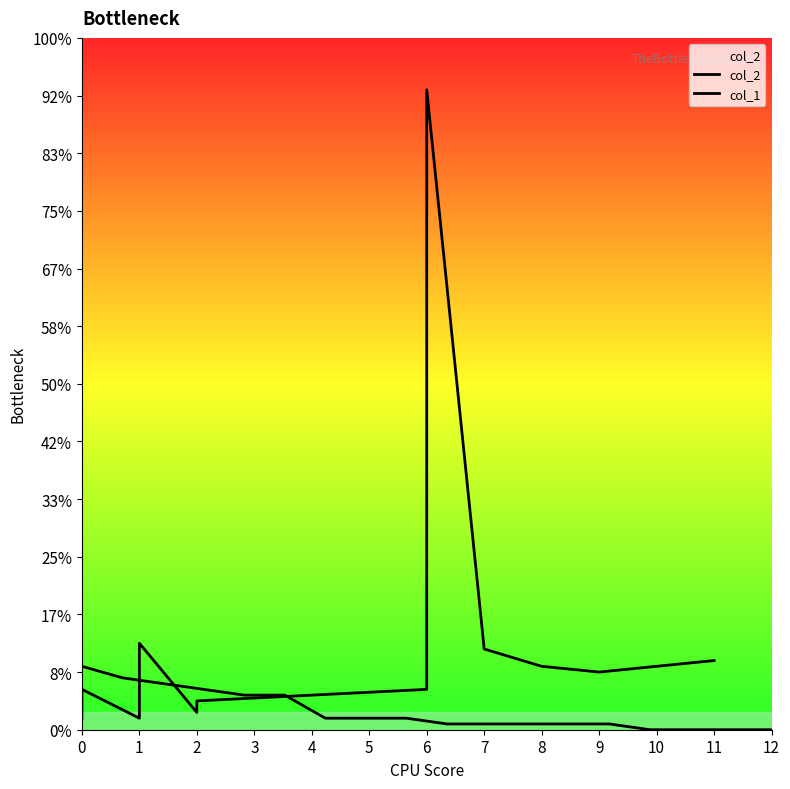

How many lines are shown in the chart?

2